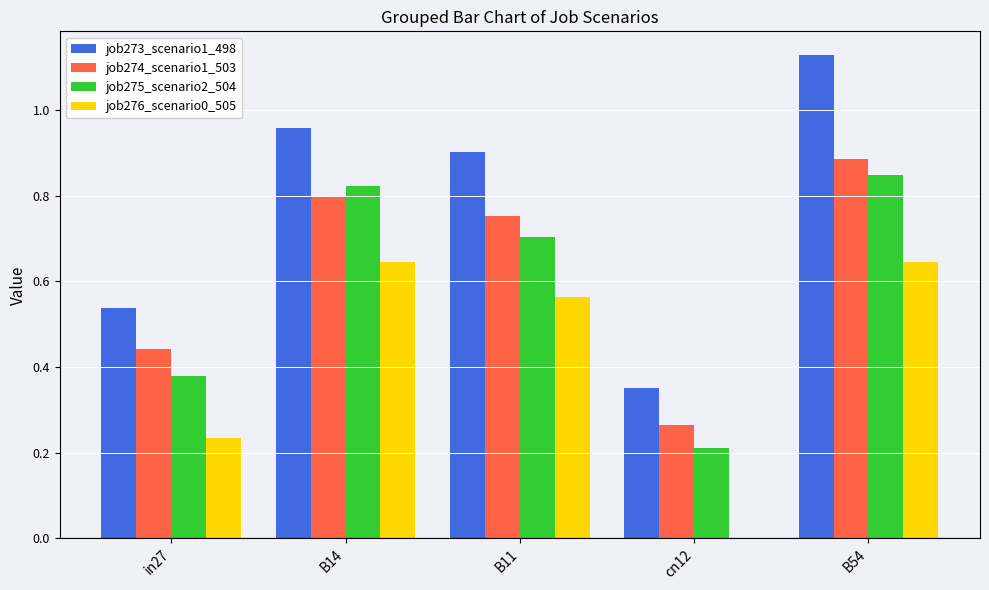

How many groups of bars are there?

5